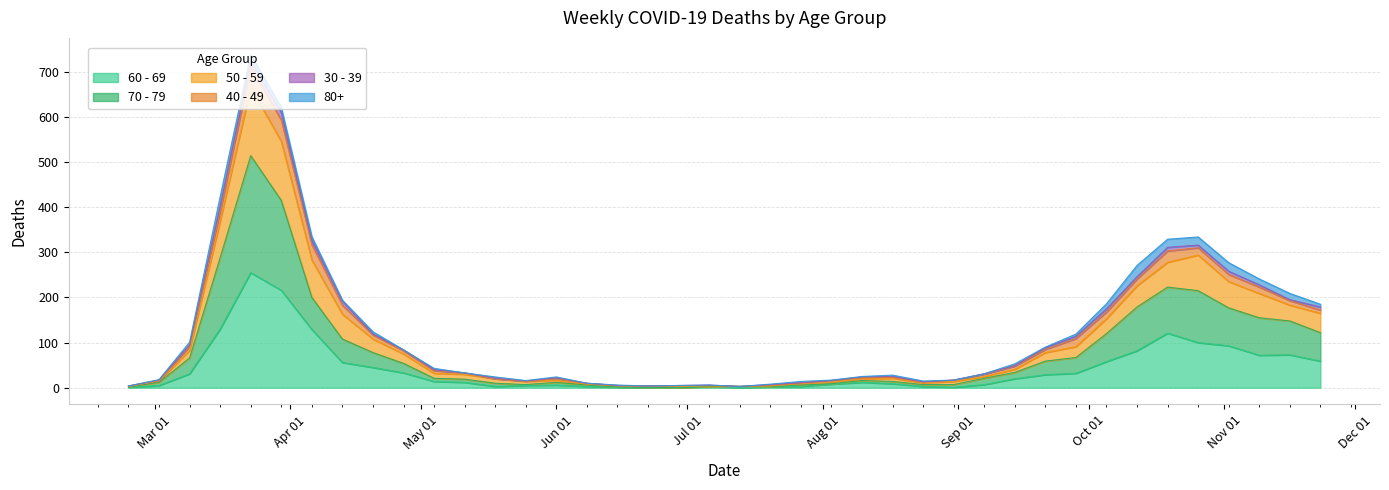

Does the chart have visible grid lines?

Yes